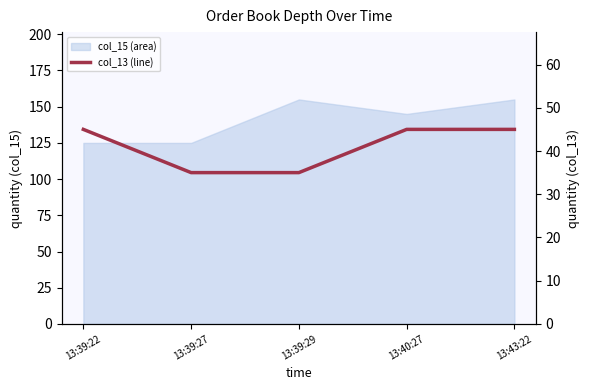

What is the label of the 4th point from the left?

13:40:27